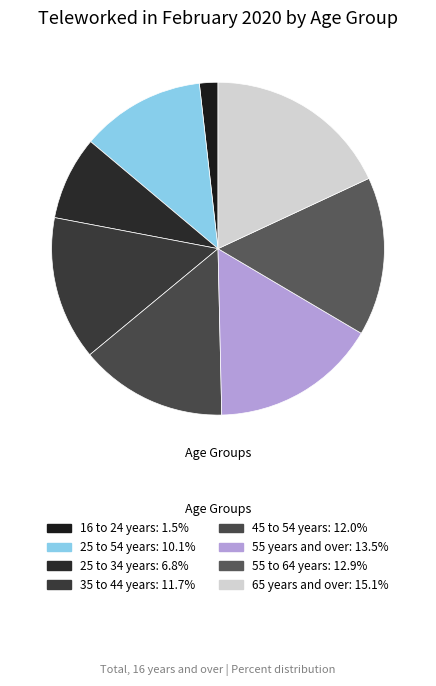

To the nearest percent, what portion does 25 to 34 years represent?

8%